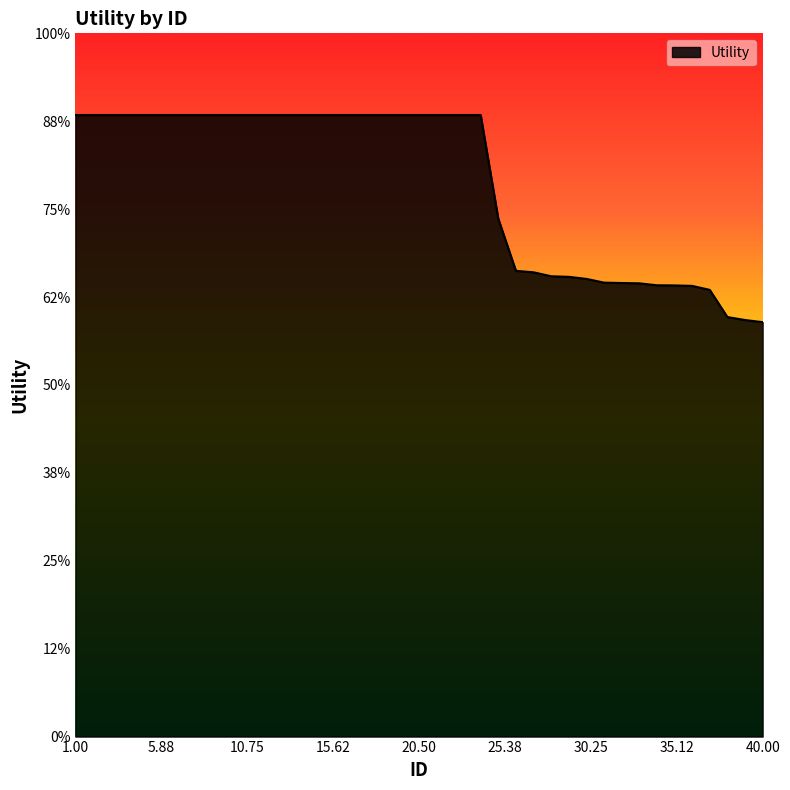

Does the chart display data point markers on the line(s)?

No